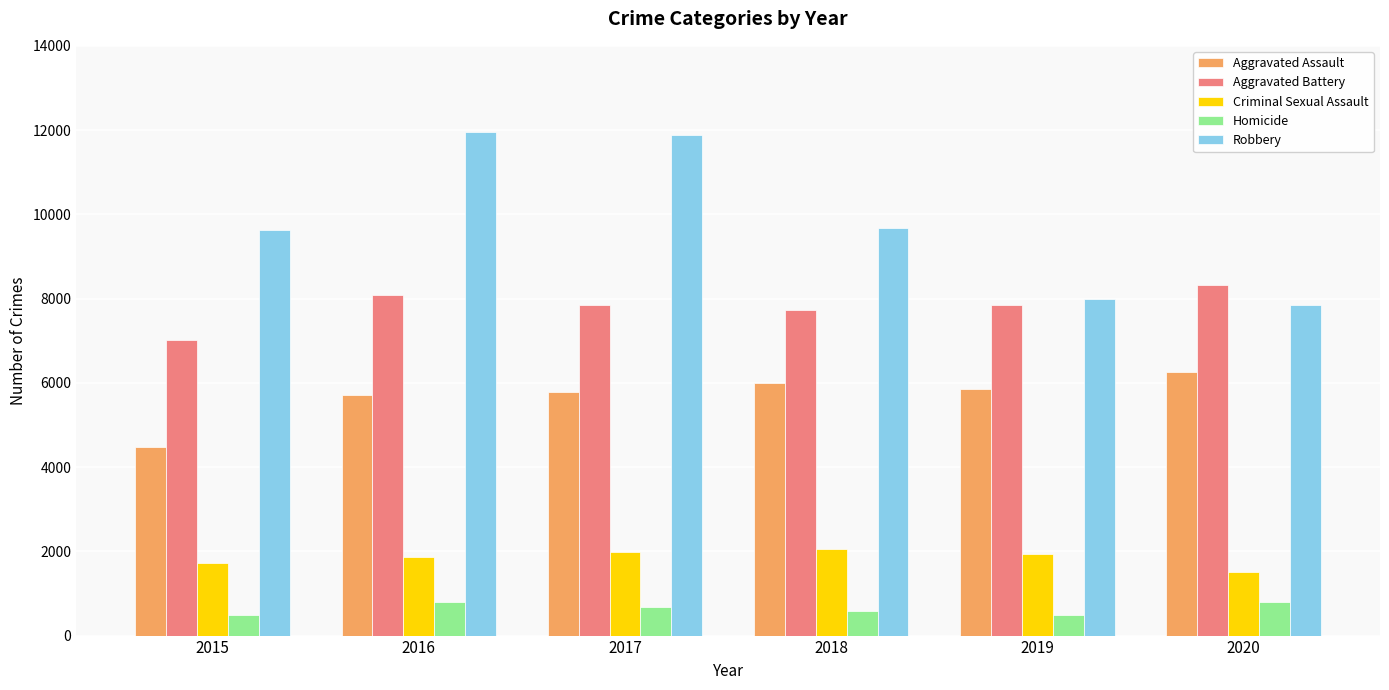

What is the average value of the Homicide series?

638